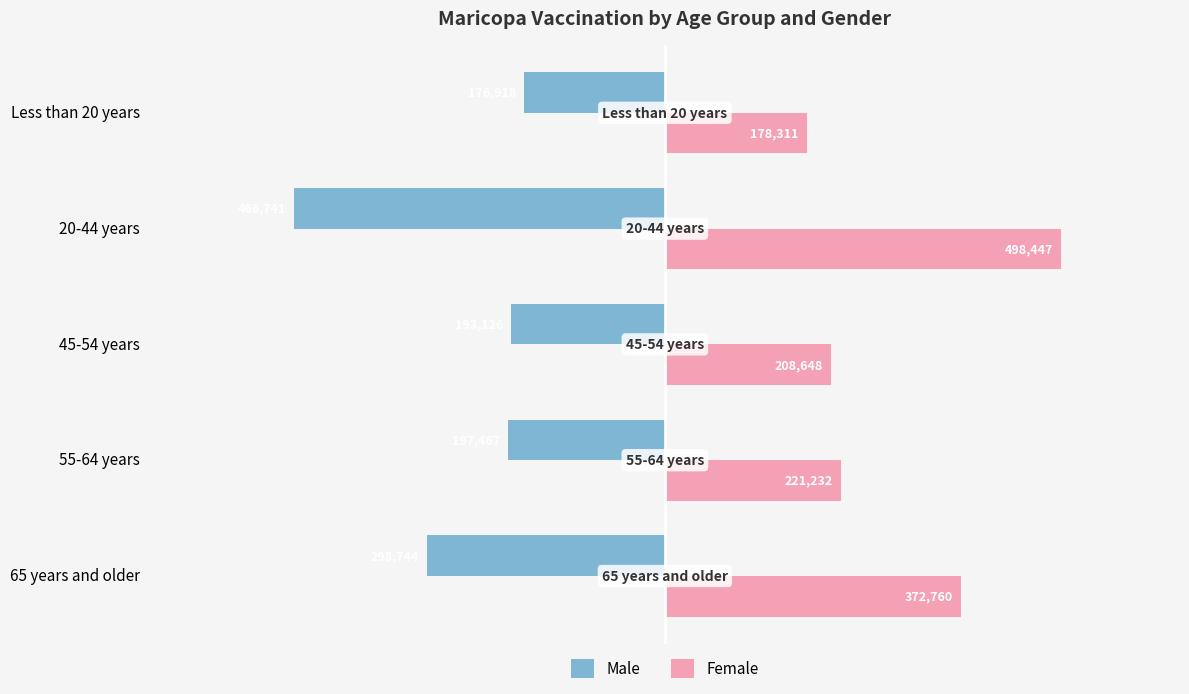

What are all the series names shown in the legend?

Male, Female